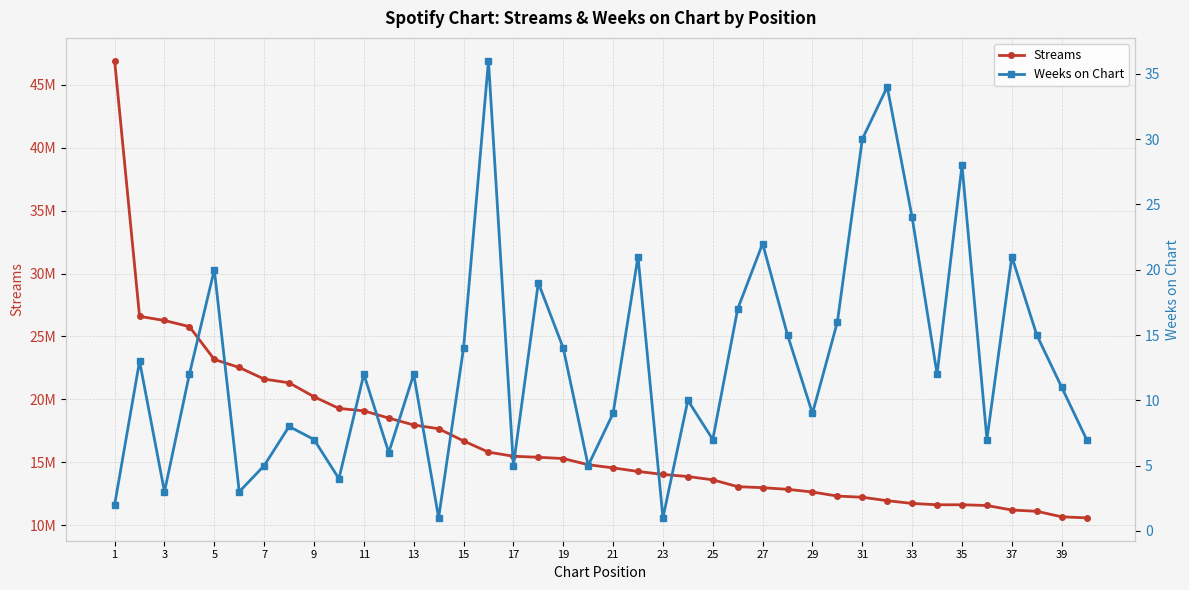

How many interior local peaks does the Weeks on Chart series have?

13